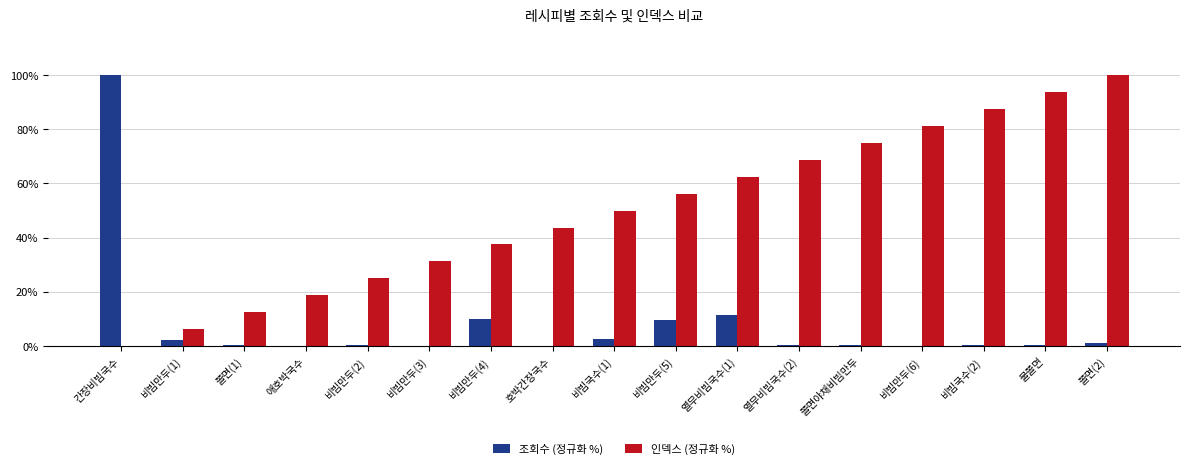

How many distinct data groups are displayed?

2